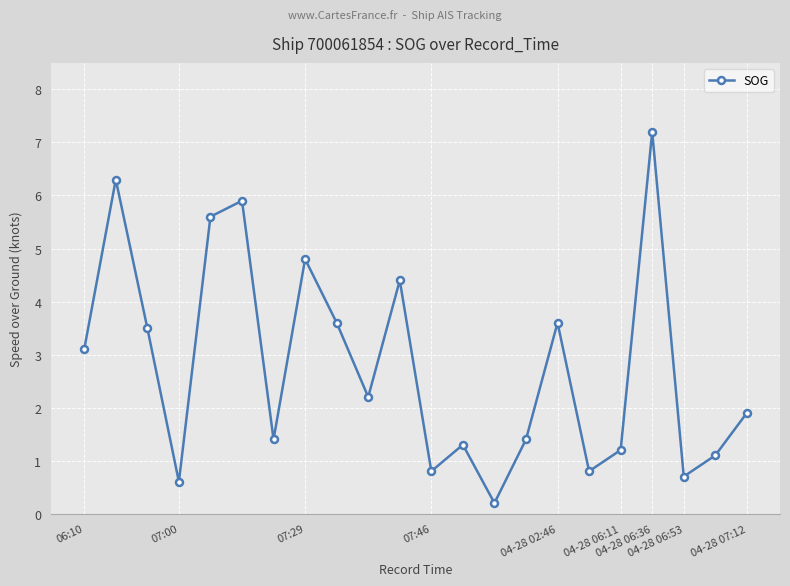

What is the value of the 8th point from the left?

4.8